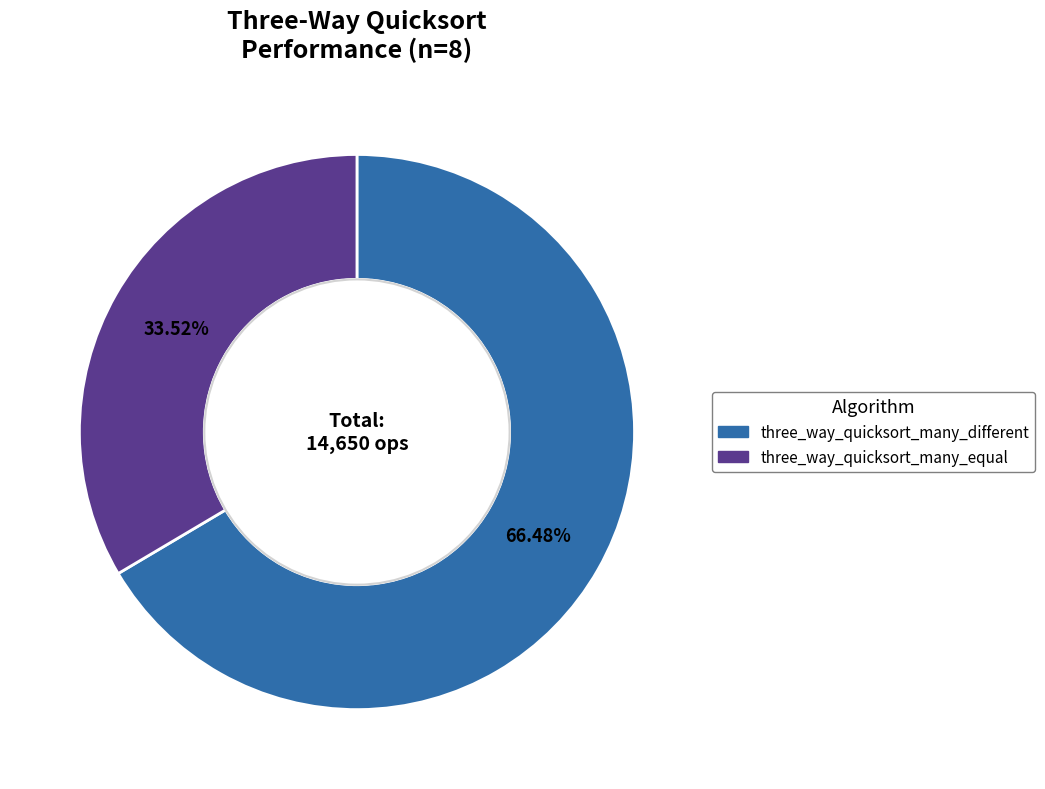

How many segments does this pie chart have?

2